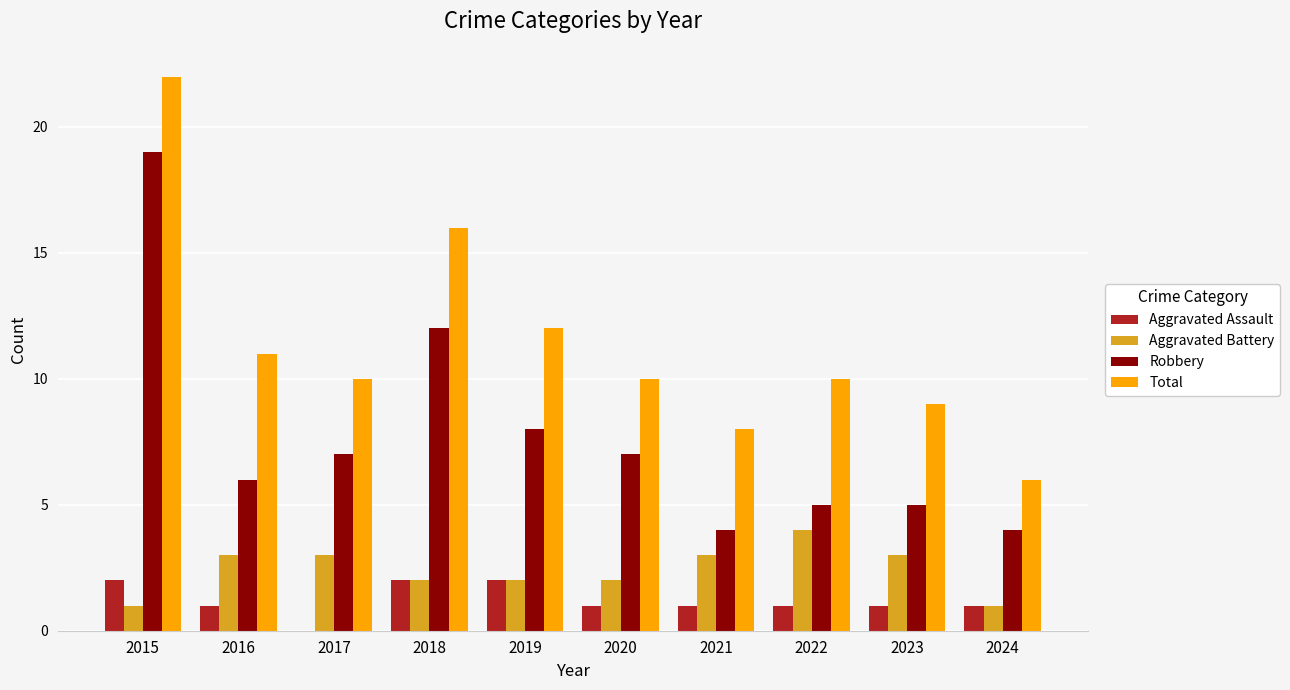

What is the maximum value shown in the chart?

22